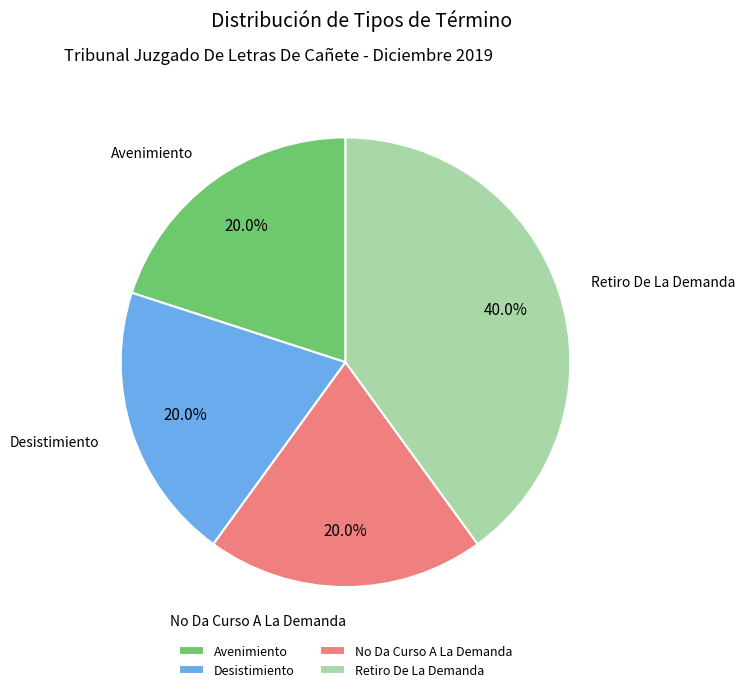

Does No Da Curso A La Demanda account for over 50% of the chart?

No